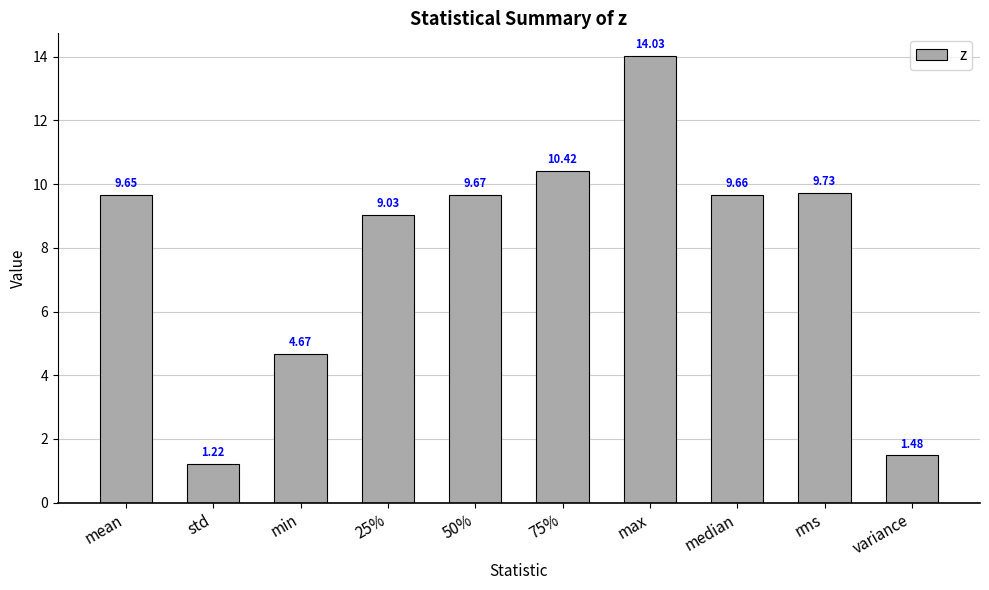

Which label corresponds to the smallest value in the chart?

std